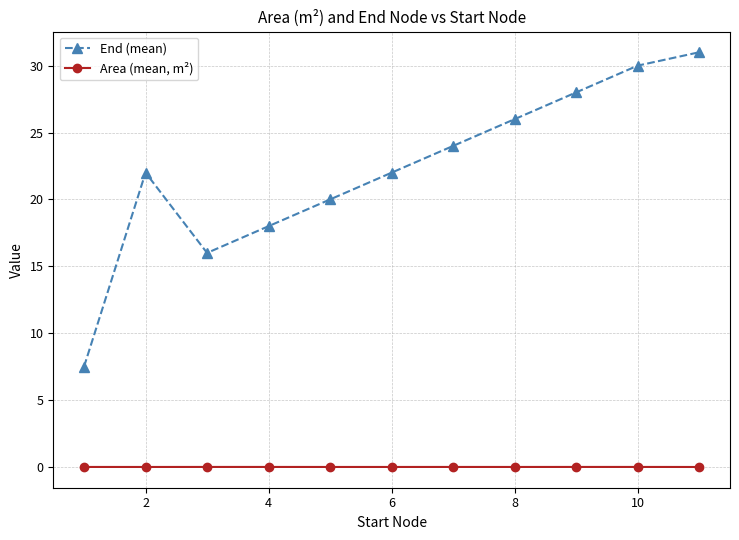

List the series in order of their peak value, highest first.

End (mean), Area (mean, m²)